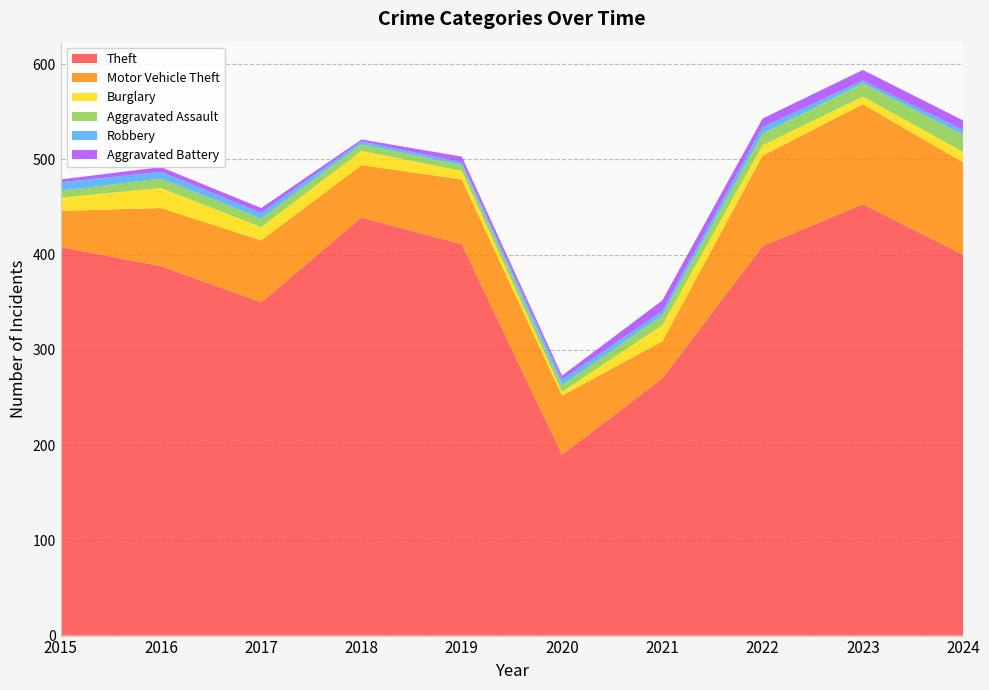

Reading right to left, extract all data points from this chart.

Theft: 400	453	409	270	190	411	439	350	388	408
Motor Vehicle Theft: 97	105	95	39	62	68	55	65	61	38
Burglary: 11	8	11	17	4	9	15	14	21	14
Aggravated Assault: 18	14	12	10	7	6	7	9	10	7
Robbery: 5	3	7	5	6	3	3	6	7	9
Aggravated Battery: 10	11	9	11	4	6	2	5	5	3